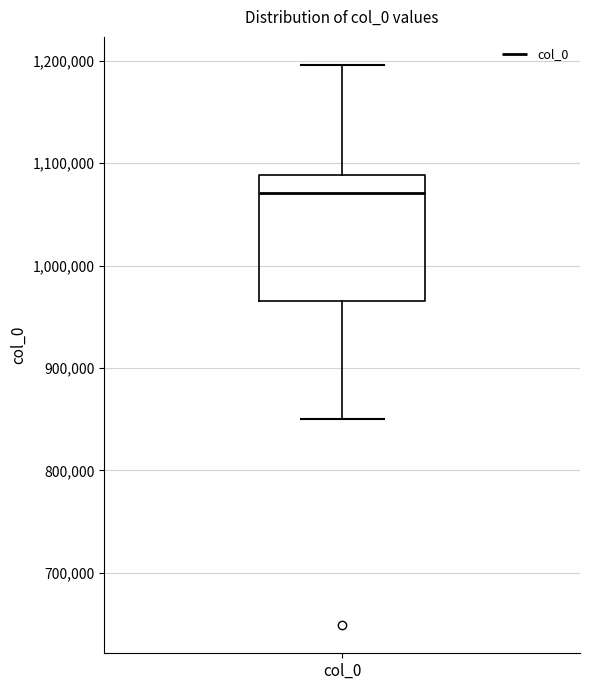

Transcribe this box plot: give where the median line is, the range the box spans, and where the two whiskers end, as read against the y-axis. The values are not printed on the chart, so give them approximately, as read against the axis.

median 1070000, box 970000 to 1090000, whiskers 850000 to 1200000